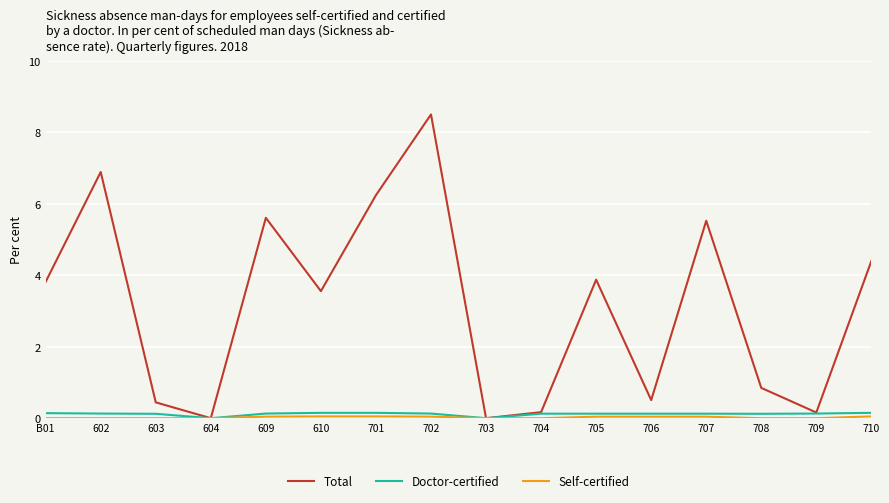

Is it true that Total equals -3.7 at 703?

False